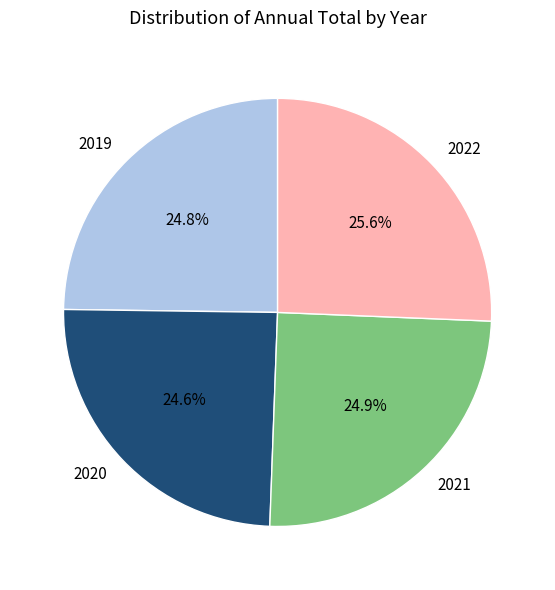

True or false: 2020 accounts for 34% of the total.

False